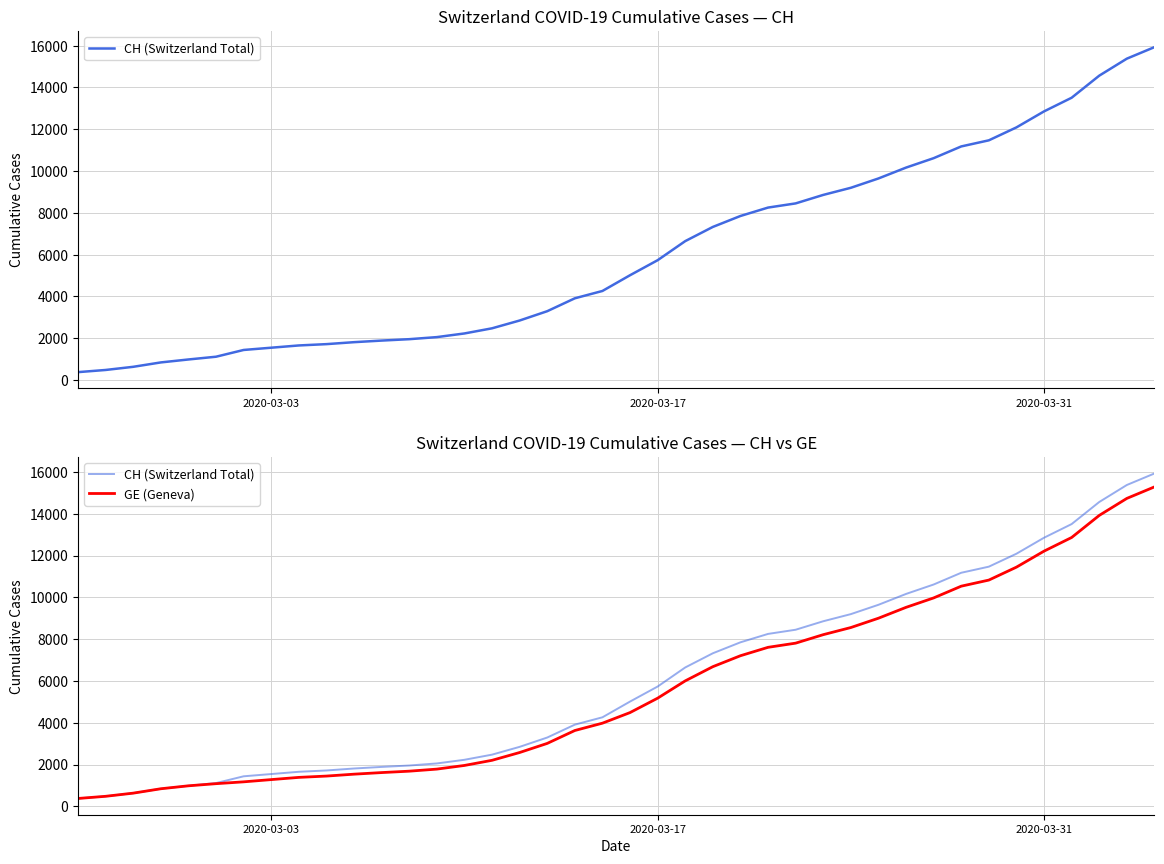

The CH (Switzerland Total) series shows 1544 at 2020-03-03. True or false?

True